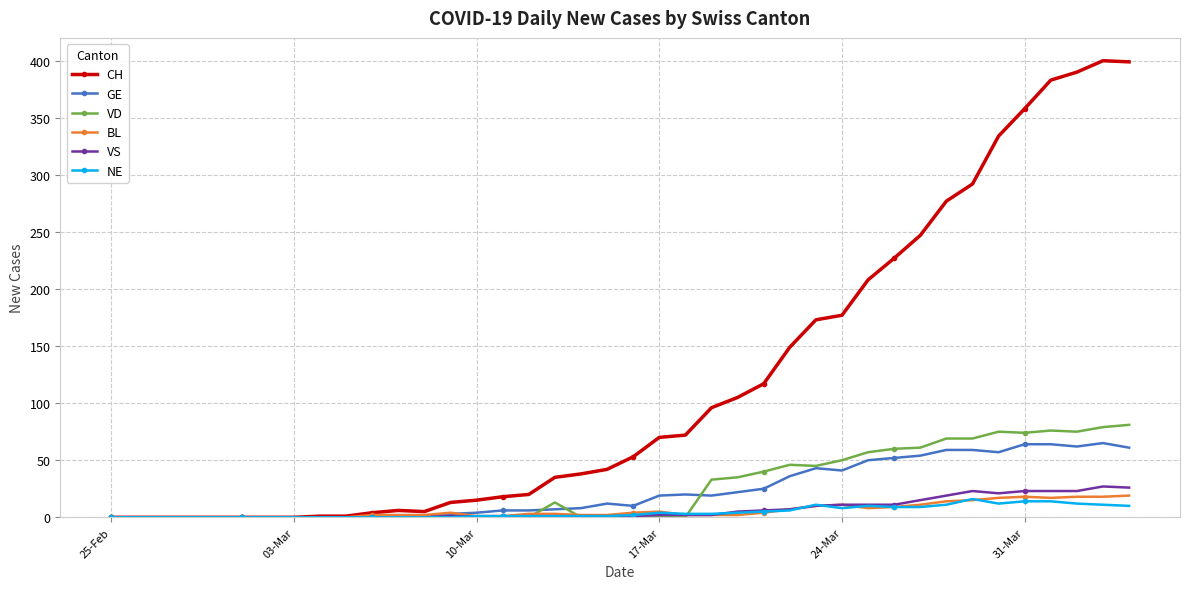

True or false: VS has more than 1 points higher than both neighbors.

True